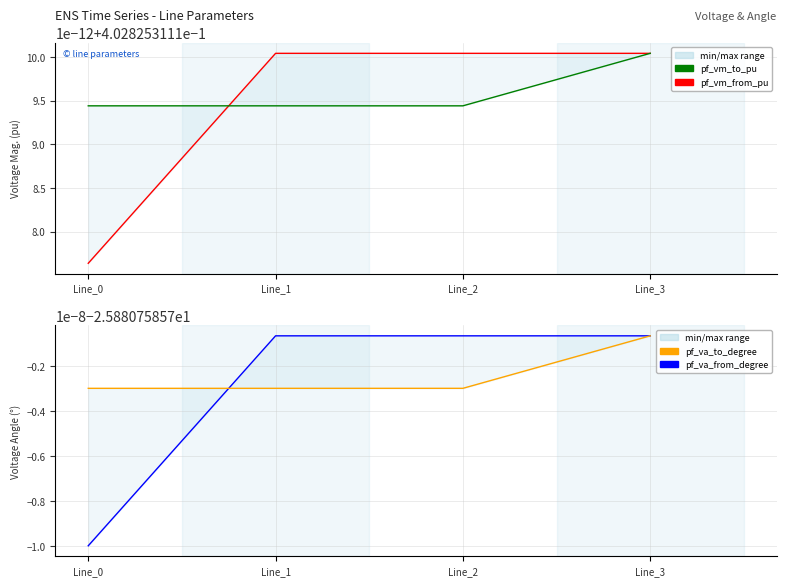

Count the pf_vm_from_pu values in the range 0 to 1.

4